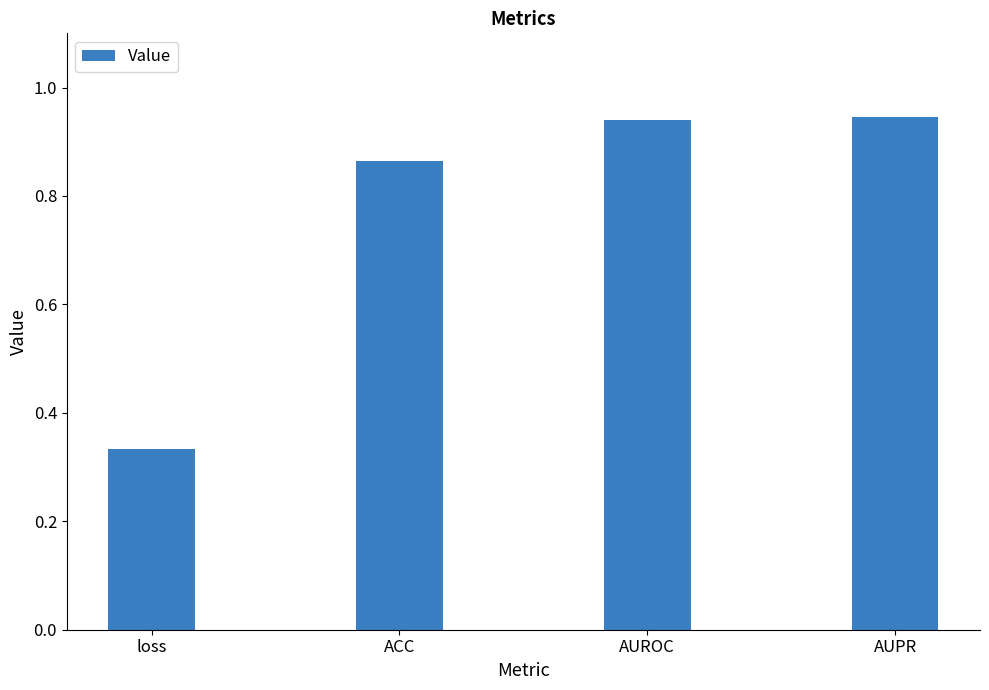

At which label is the value closest to 0?

loss